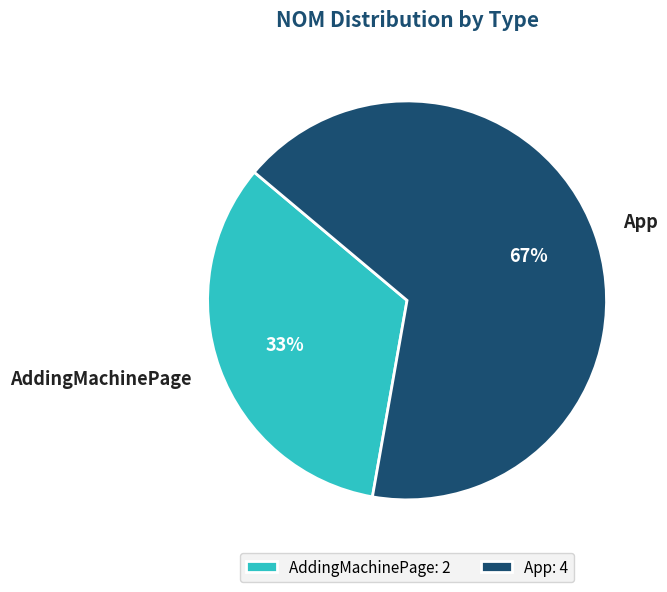

True or false: AddingMachinePage accounts for 1% of the total.

False